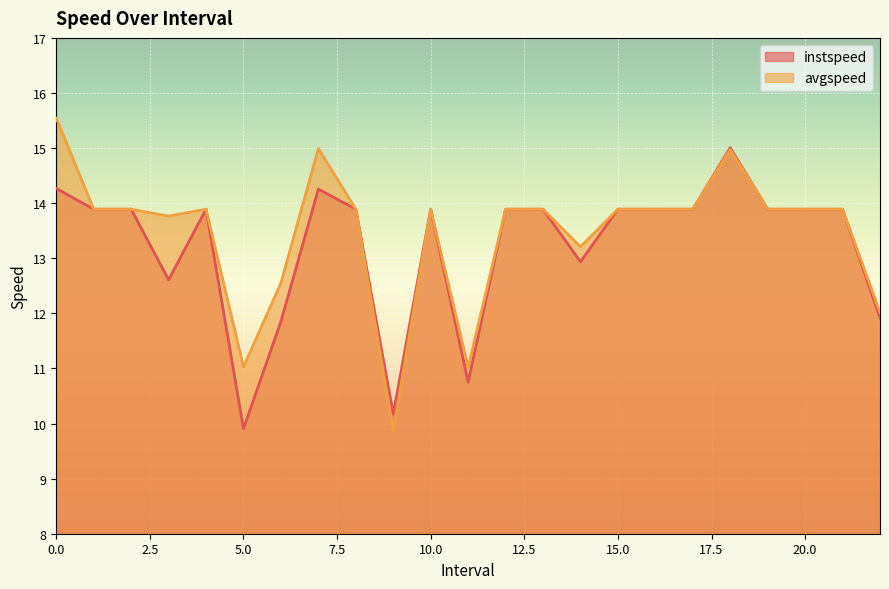

How many values in the instspeed series exceed 13?

16